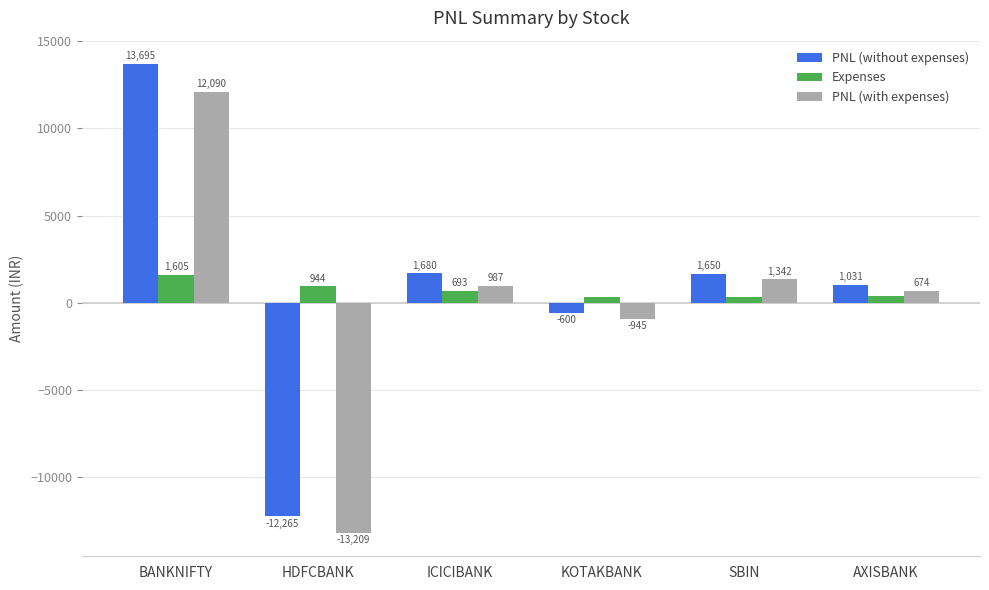

What is the label of the 5th bar from the right?

HDFCBANK